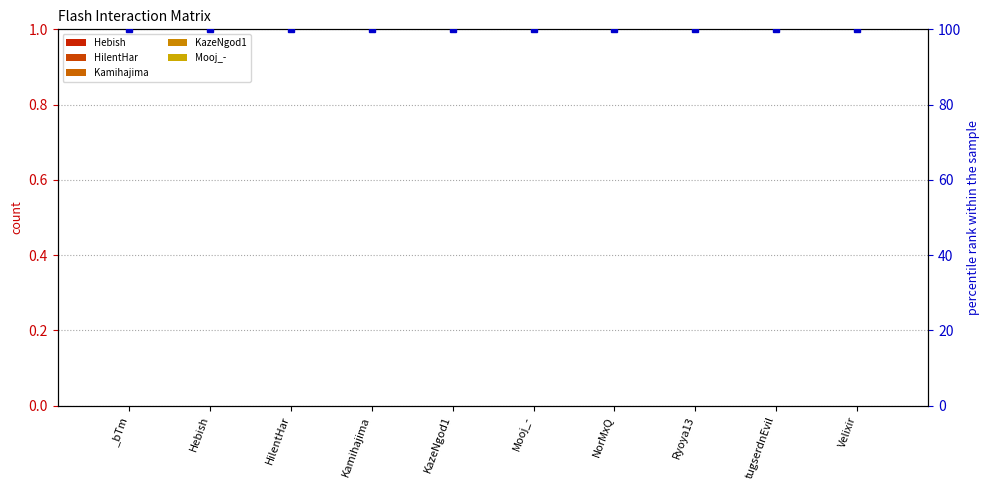

Does the chart contain any negative values?

No